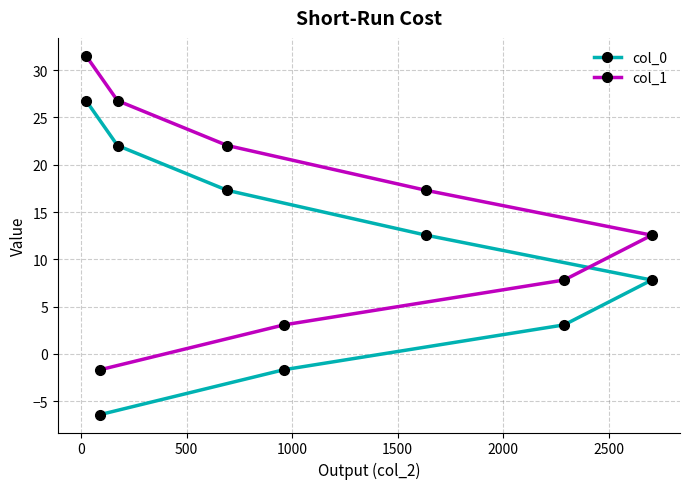

True or false: col_1 and col_0 cross at least once.

False